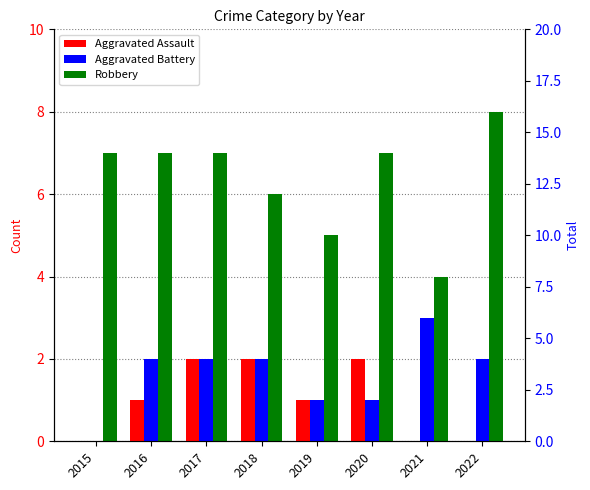

Where does the Aggravated Assault series first go above 1?

2017